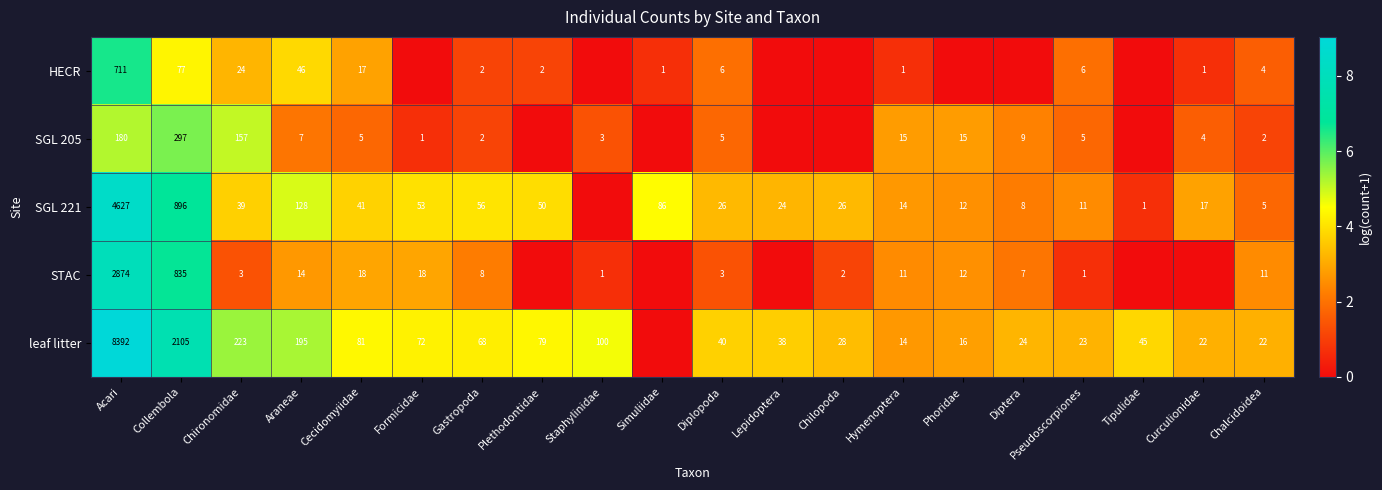

What is the total value across all series at Diplopoda?

80